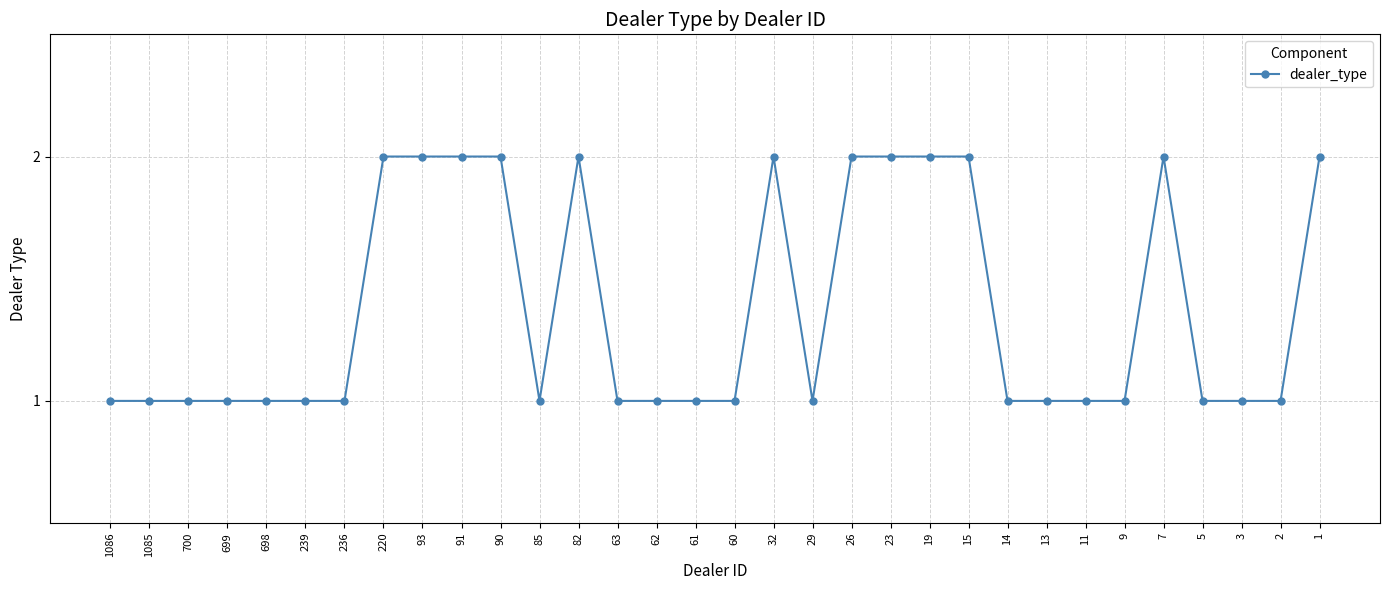

What is the average value?

1